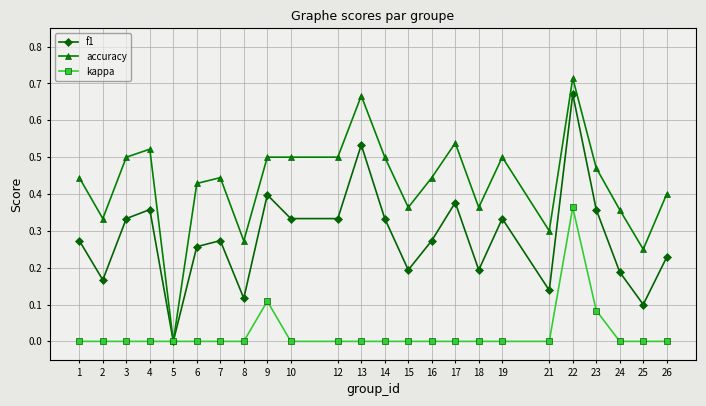

Which series has the largest range (max minus min)?

accuracy